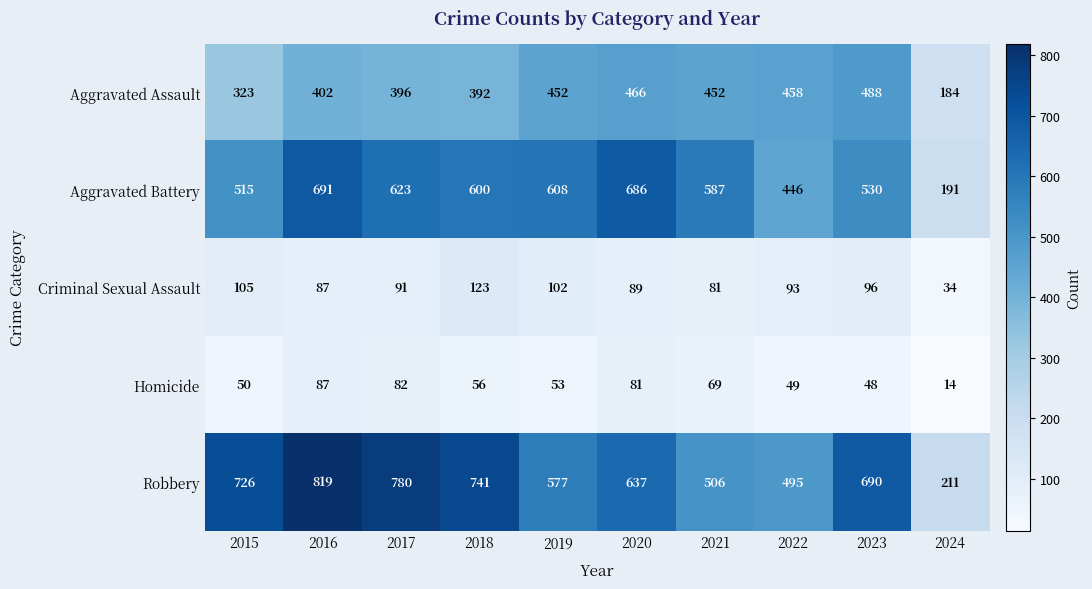

At which category does the chart reach its minimum across all series?

2024